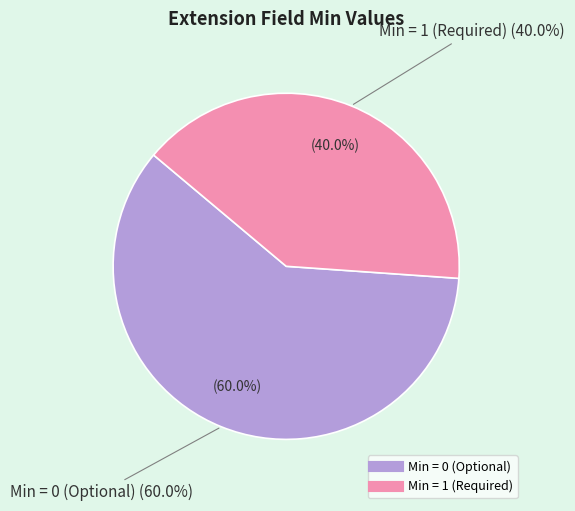

Is Extension.url the majority of the pie?

No